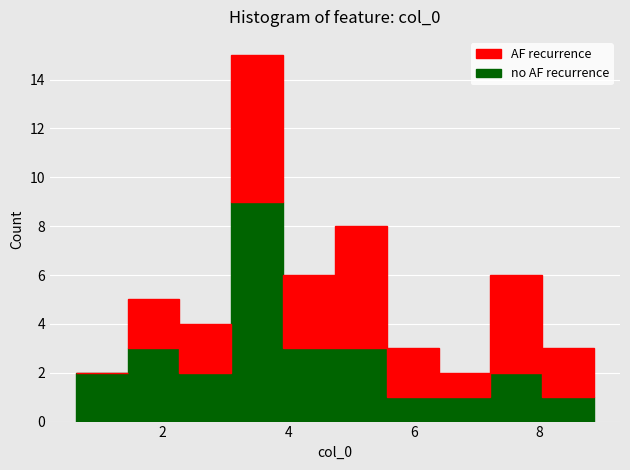

What is the total height of the stacked bar covering 4.8 to 5.6 on the x-axis? Neither the bar edges nor the heights are printed on the chart, so give them approximately, as read against the axes.

8